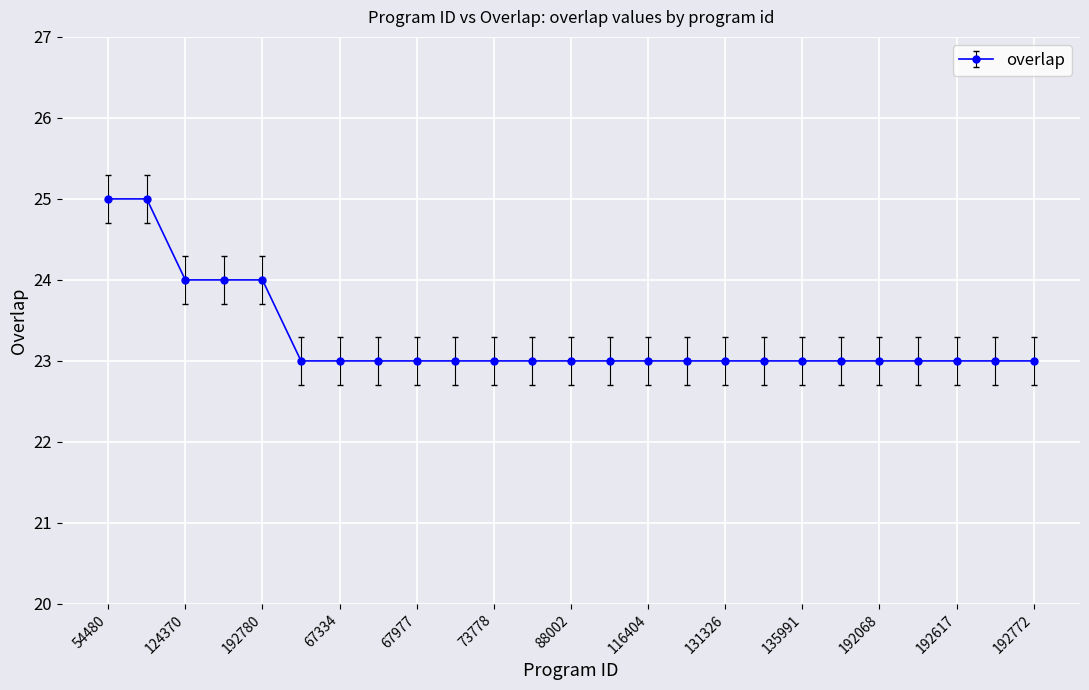

What is the greatest value displayed?

25